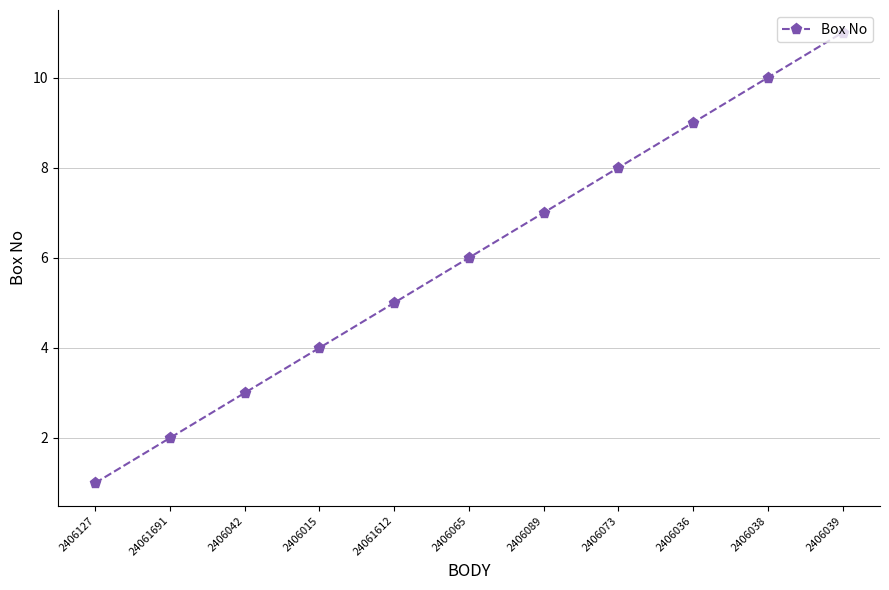

What is the sum of the values at 24061612 and 2406127?

6